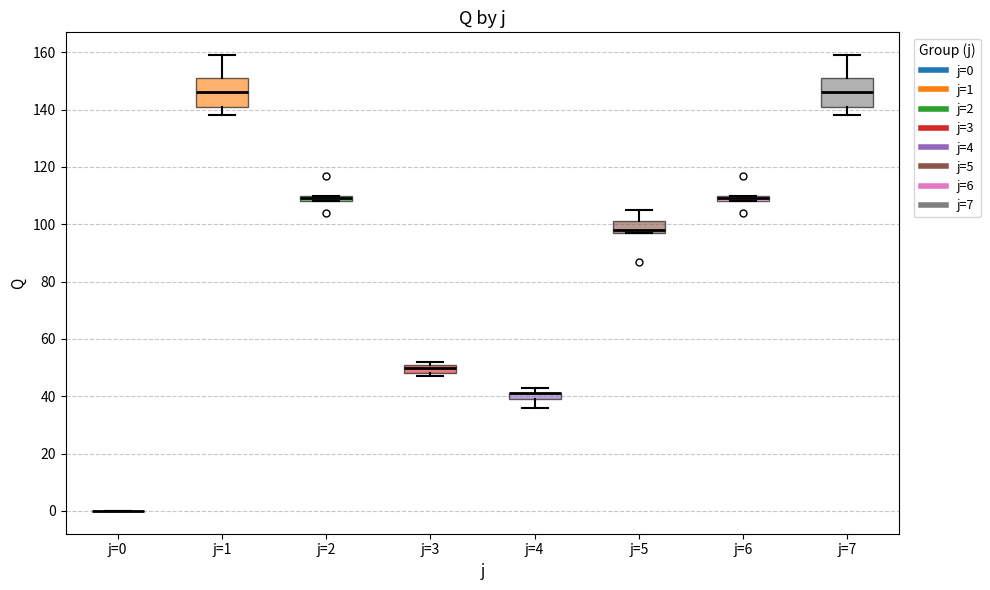

Where does the upper whisker of the box for j=1 end on the y-axis? The values are not printed on the chart, so give them approximately, as read against the axis.

160